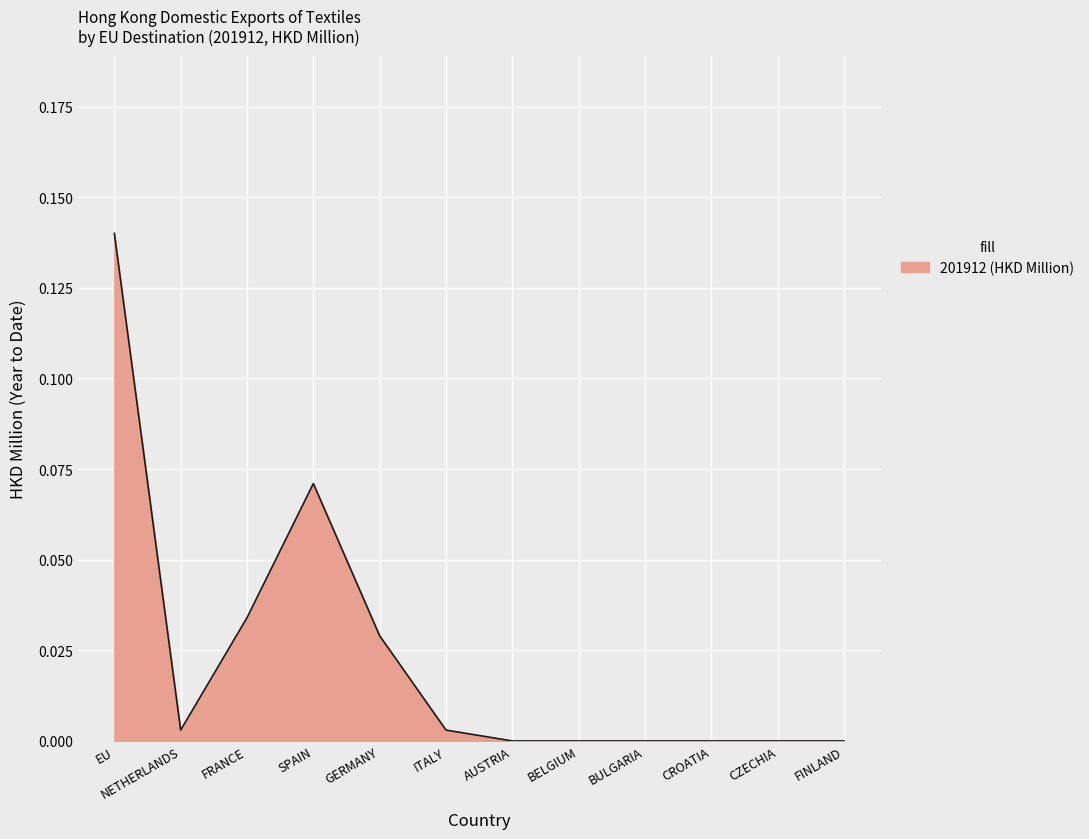

Does the chart have visible grid lines?

Yes